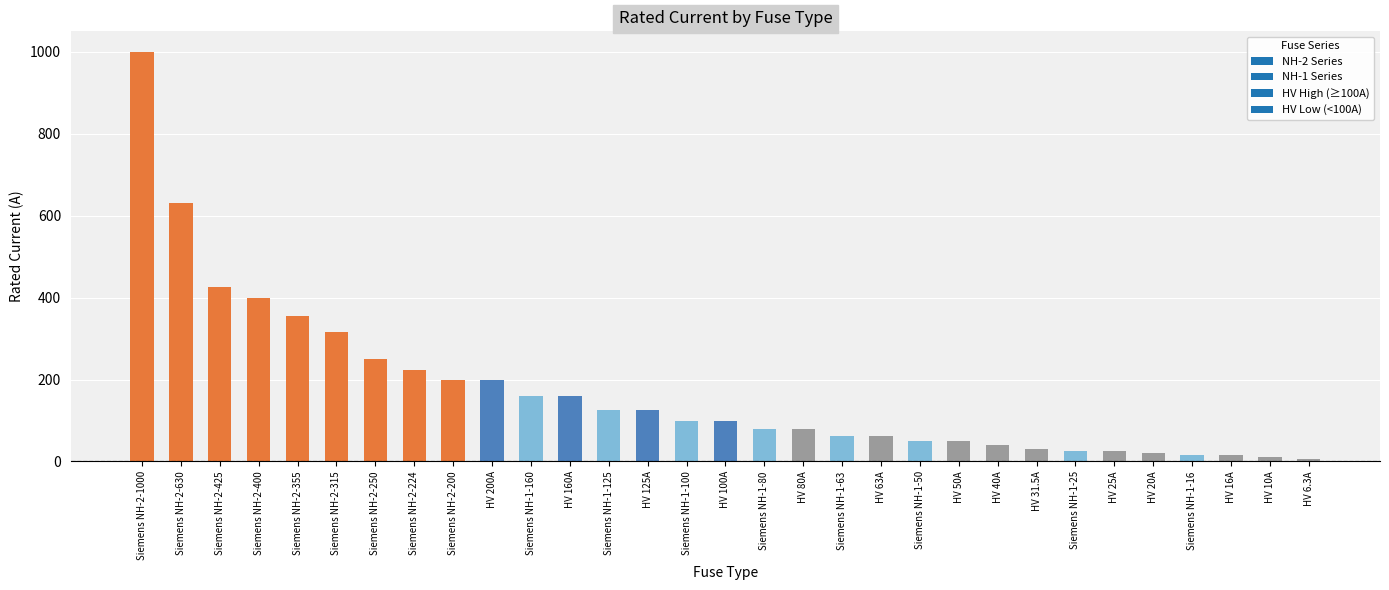

True or false: the data shows 46.5 at HV 160A.

False